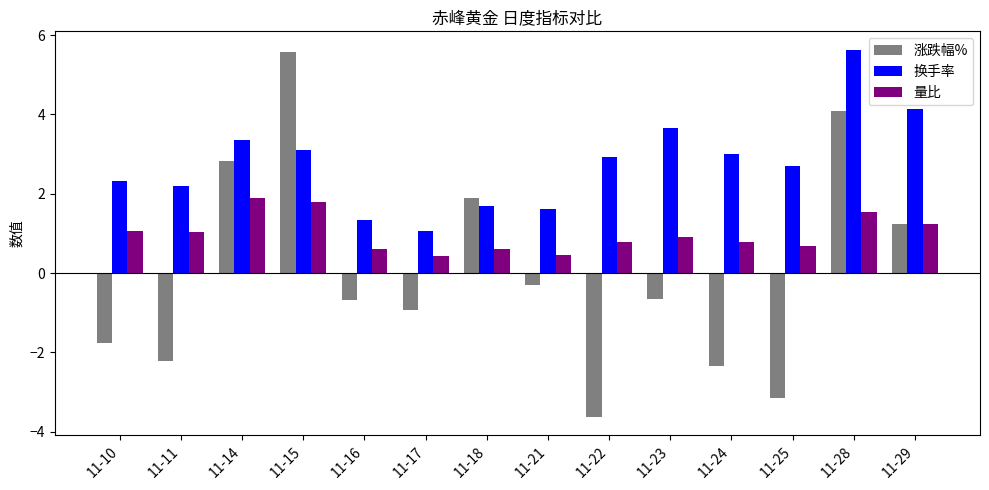

The value of 量比 at 11-10 is 1.1. True or false?

True